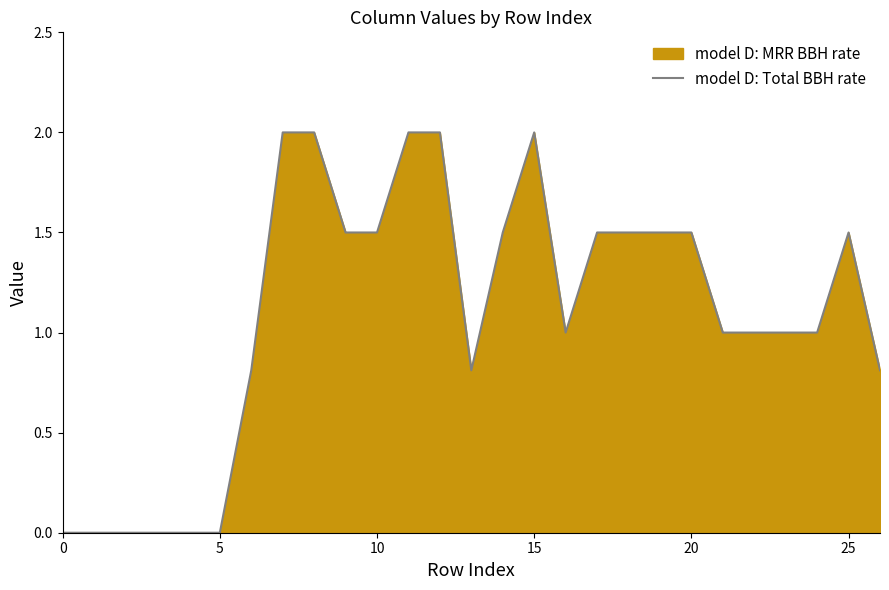

The chart shows a value of 2.2 at 14. True or false?

False